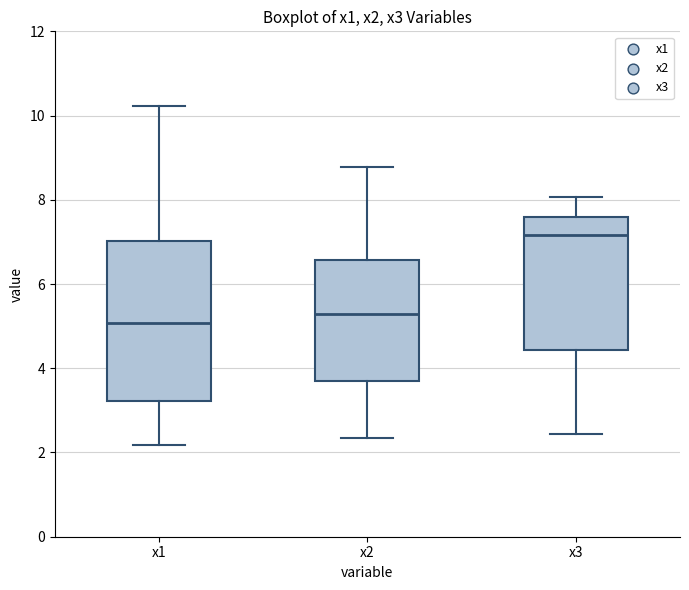

Where does the upper whisker of the box for x3 end on the y-axis? The values are not printed on the chart, so give them approximately, as read against the axis.

8.0